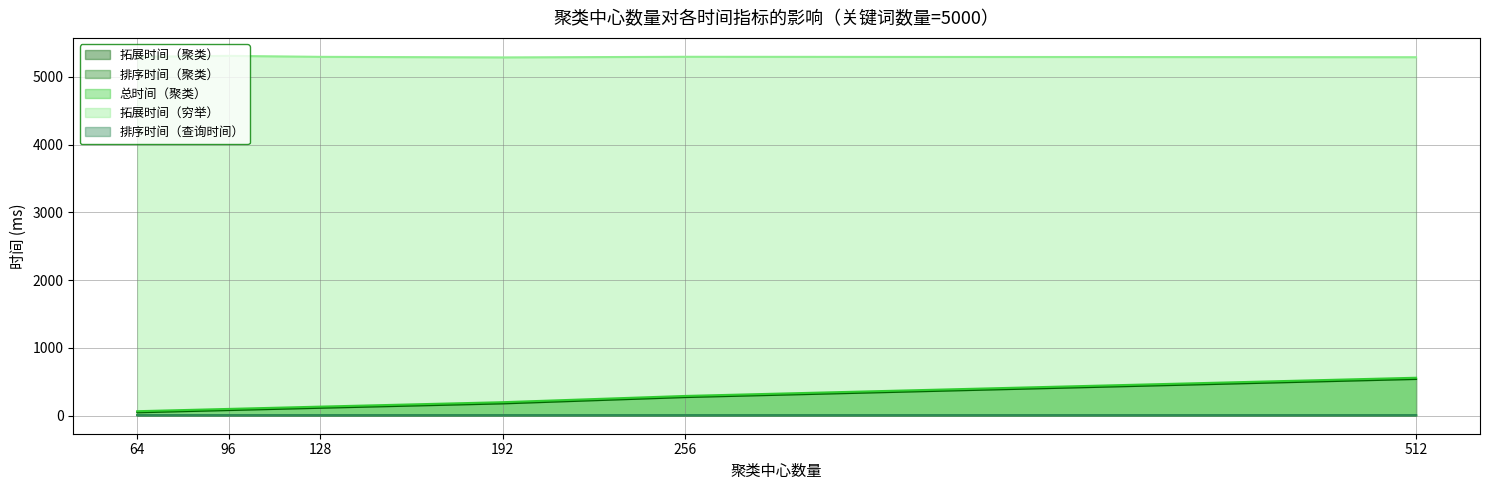

What is the value of the 总时间（聚类） point at the 1st from the left?

66.6